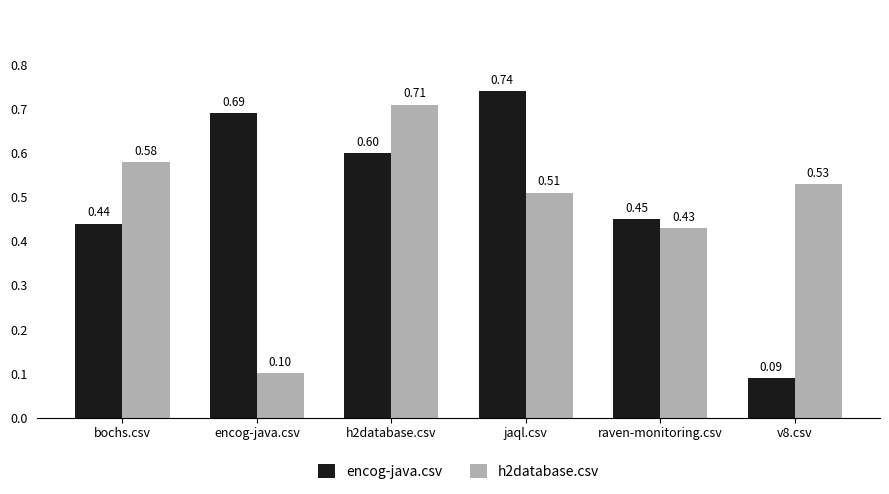

Rank the series by their average value, from lowest to highest.

h2database.csv, encog-java.csv